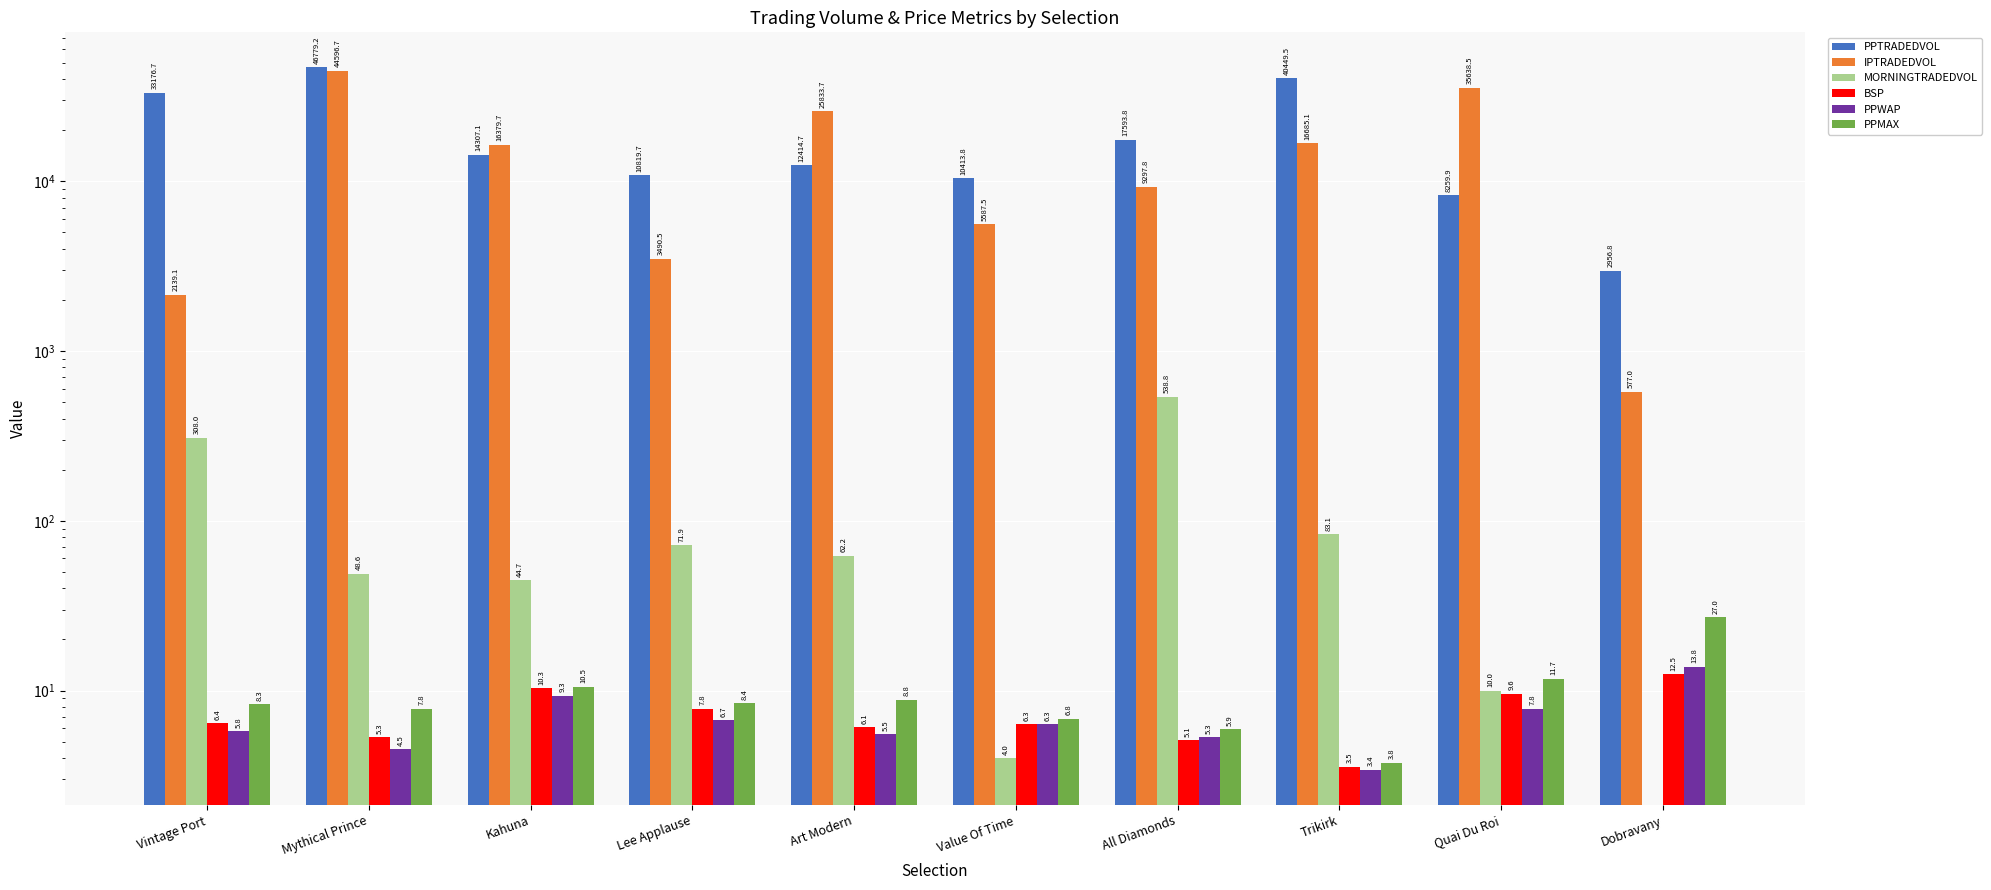

Is it true that IPTRADEDVOL equals 12698.2 at All Diamonds?

False